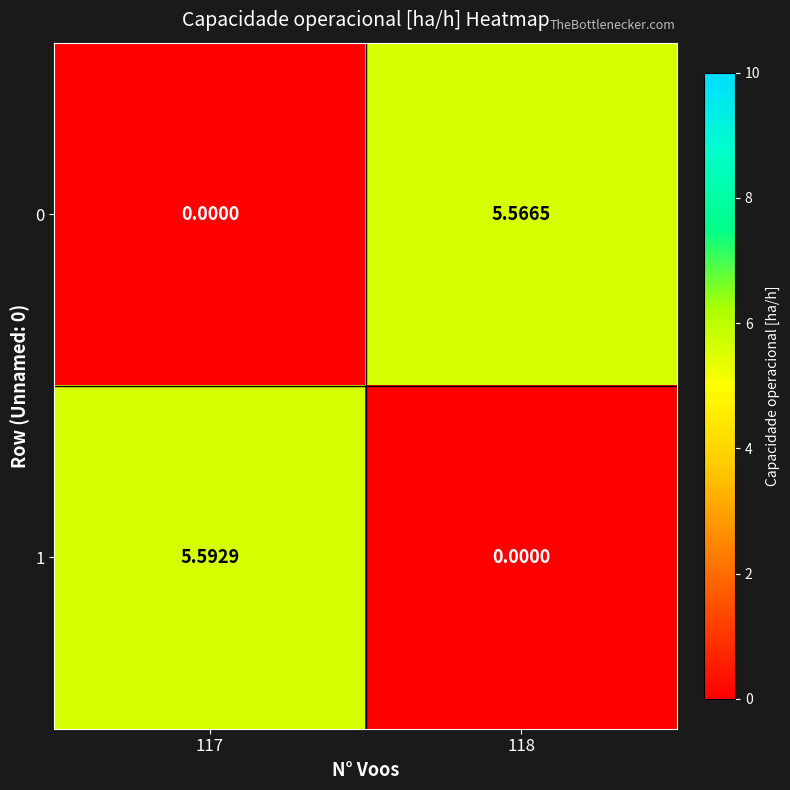

Is the value of 0 at 118 greater than the value of 1 at 118?

Yes